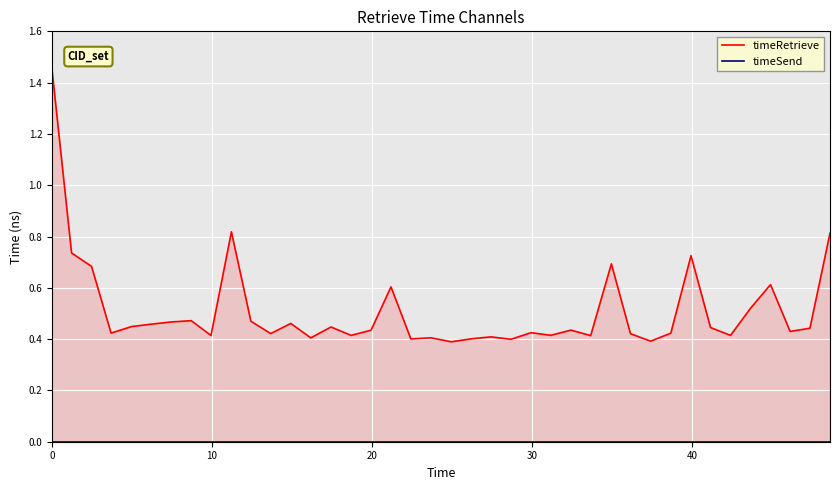

Reading left to right, transcribe all the data shown in this chart.

timeRetrieve: 1.4	0.7	0.7	0.4	0.4	0.5	0.5	0.5	0.4	0.8	0.5	0.4	0.5	0.4	0.4	0.4	0.4	0.6	0.4	0.4	0.4	0.4	0.4	0.4	0.4	0.4	0.4	0.4	0.7	0.4	0.4	0.4	0.7	0.4	0.4	0.5	0.6	0.4	0.4	0.8
timeSend: 0.0	0.0	0.0	0.0	0.0	0.0	0.0	0.0	0.0	0.0	0.0	0.0	0.0	0.0	0.0	0.0	0.0	0.0	0.0	0.0	0.0	0.0	0.0	0.0	0.0	0.0	0.0	0.0	0.0	0.0	0.0	0.0	0.0	0.0	0.0	0.0	0.0	0.0	0.0	0.0